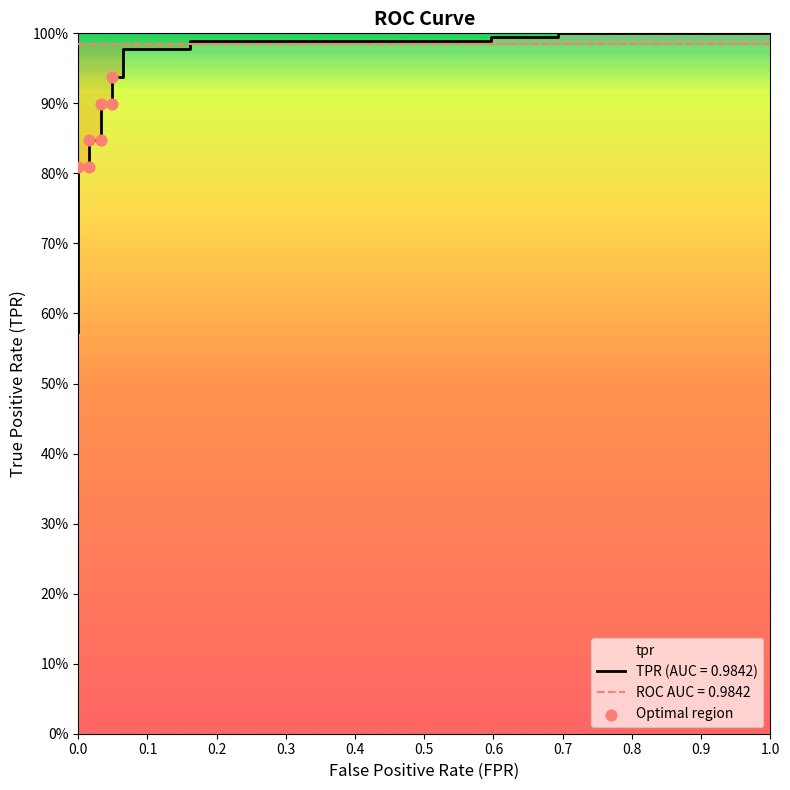

Between 4 and fpr, which is larger?

4